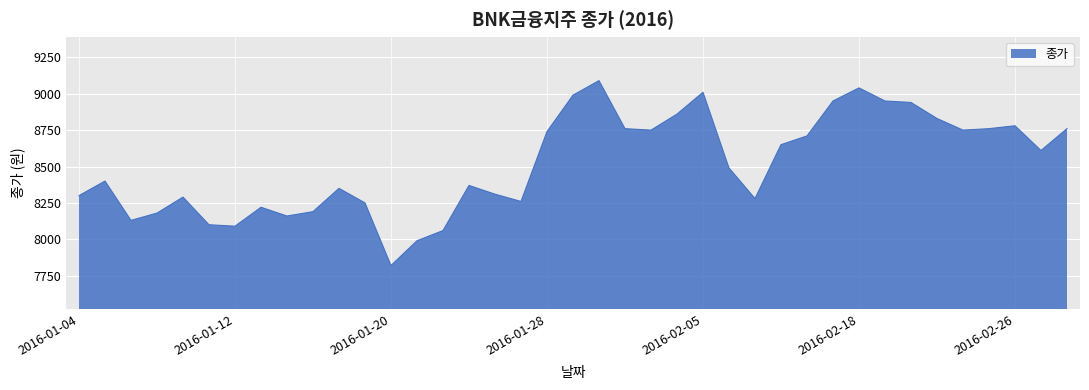

True or false: there are more than 0 points higher than both neighbors.

True